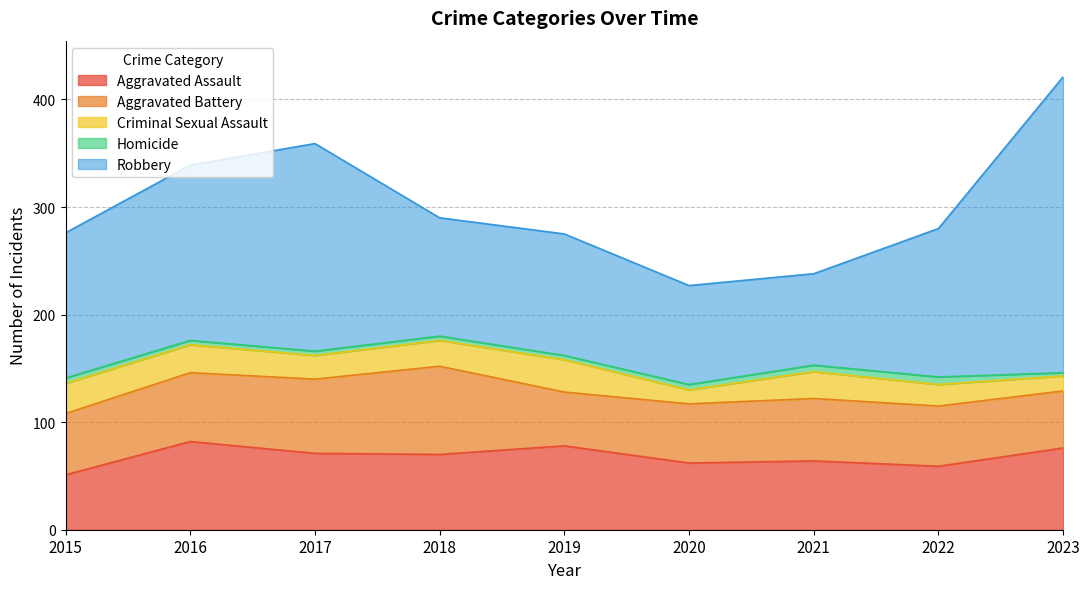

What is the spread (max minus min) of values at 2019?

109